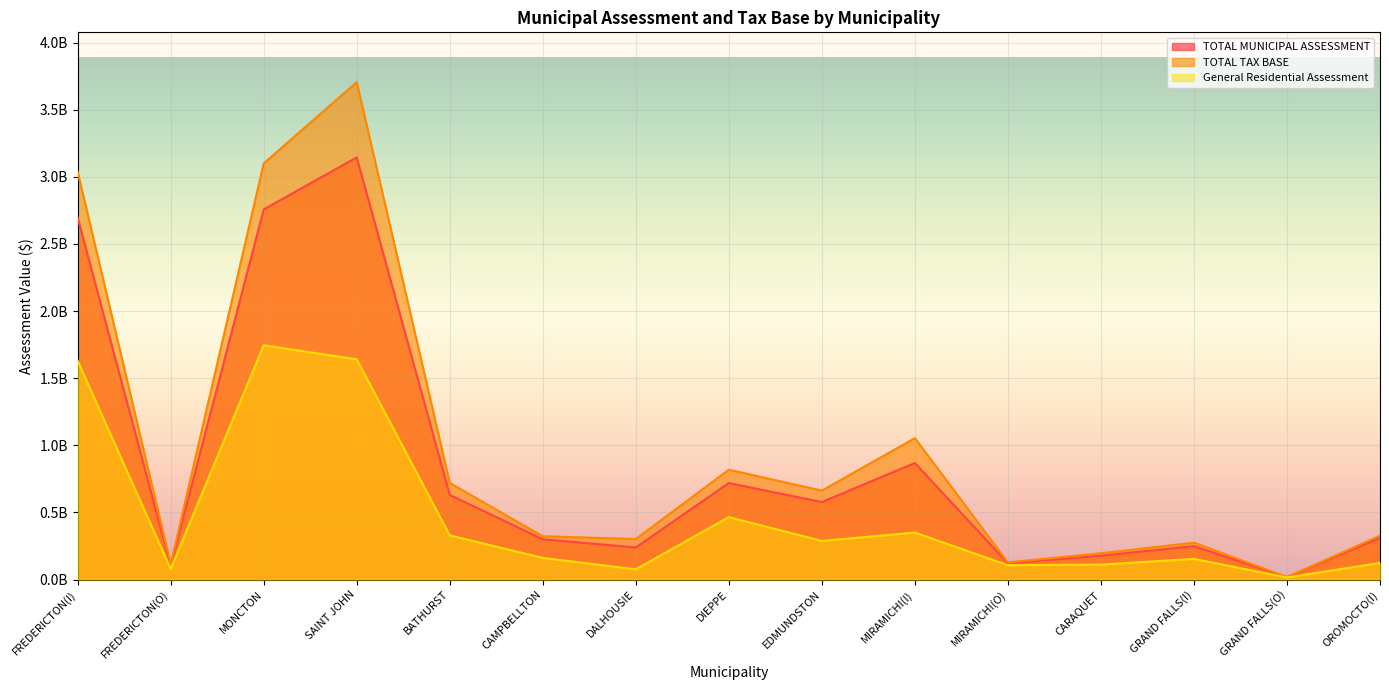

True or false: General Residential Assessment and TOTAL TAX BASE intersect in this chart.

False